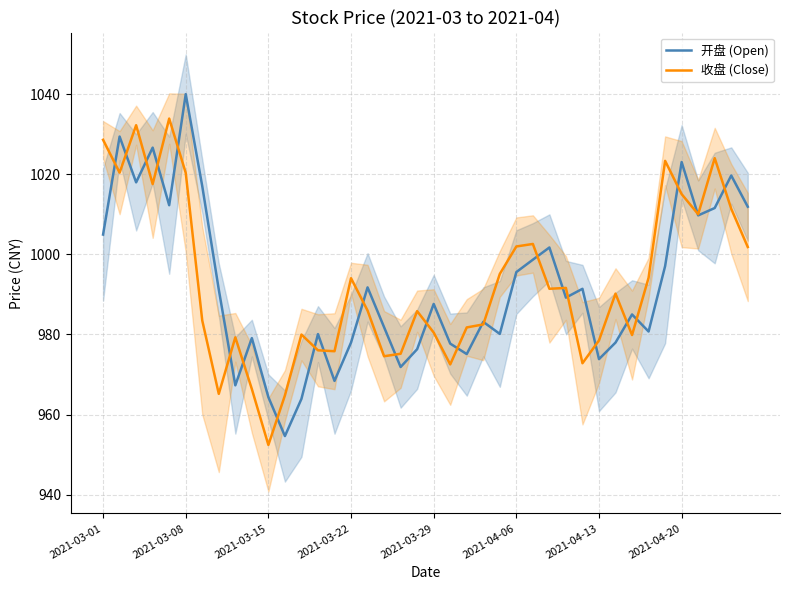

Where is 开盘 (Open) nearest to the value 997?

34